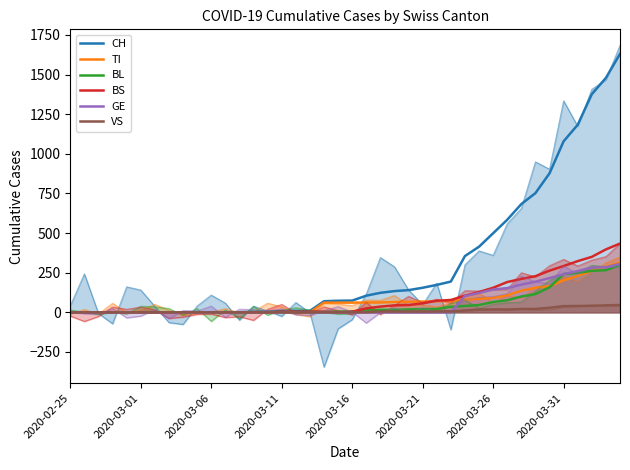

What is the total value across all series at 28?

695